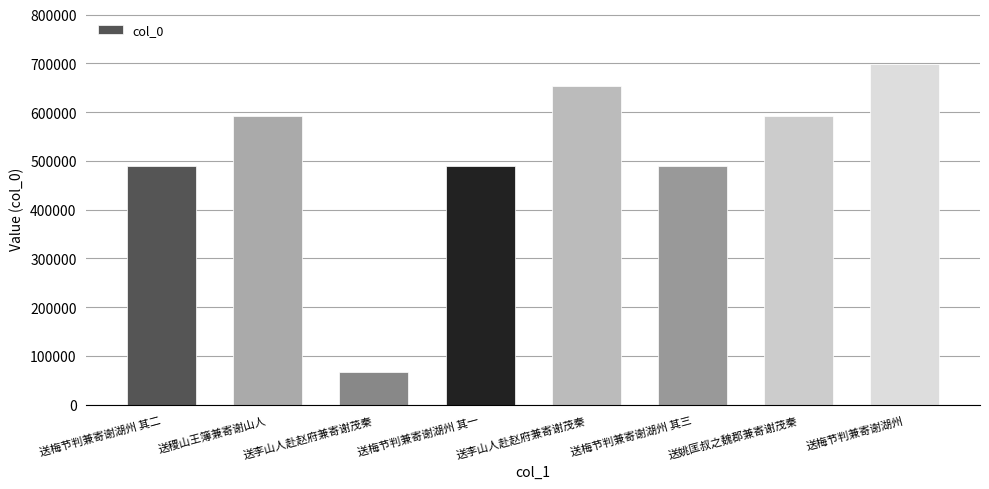

How many bars are there in total?

8